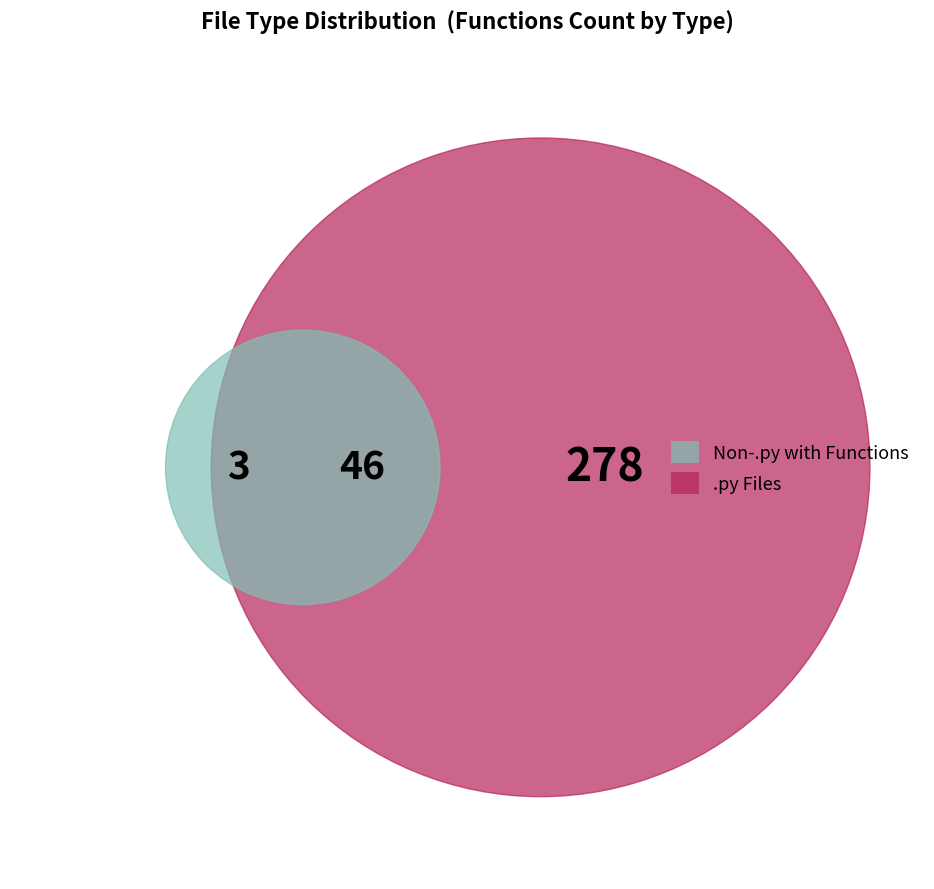

Does .ps1 account for over 50% of the chart?

No